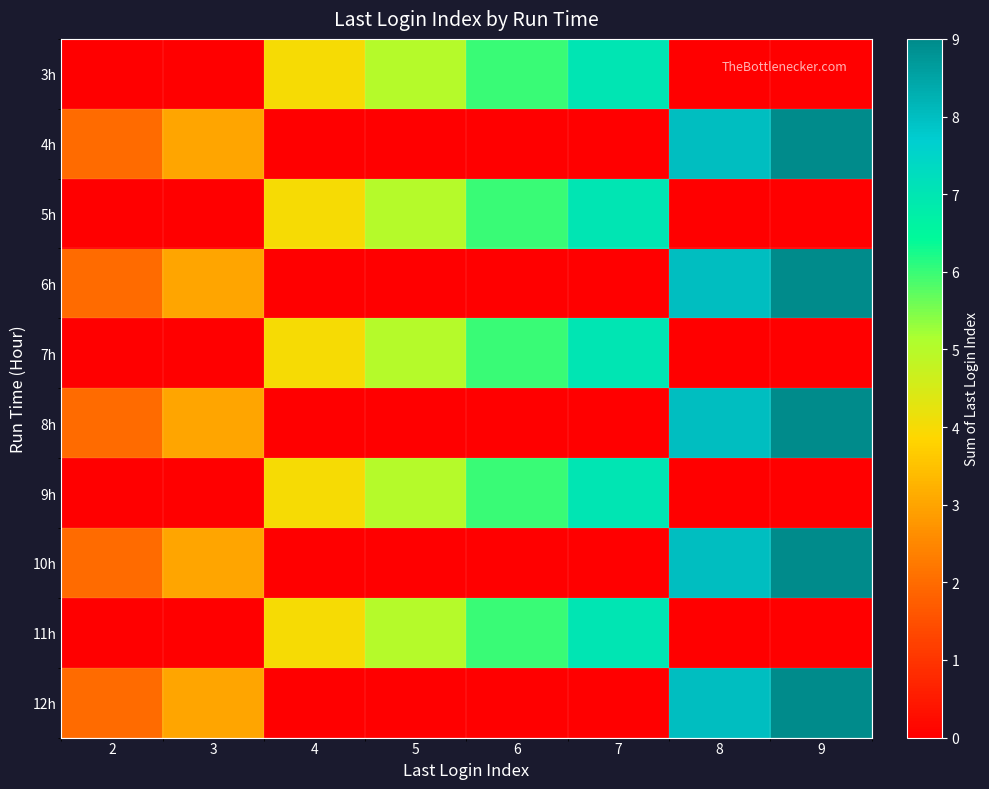

Reading left to right, list all the values displayed in this chart.

3h: 2=0	3=0	4=4	5=5	6=6	7=7	8=0	9=0
4h: 2=2	3=3	4=0	5=0	6=0	7=0	8=8	9=9
5h: 2=0	3=0	4=4	5=5	6=6	7=7	8=0	9=0
6h: 2=2	3=3	4=0	5=0	6=0	7=0	8=8	9=9
7h: 2=0	3=0	4=4	5=5	6=6	7=7	8=0	9=0
8h: 2=2	3=3	4=0	5=0	6=0	7=0	8=8	9=9
9h: 2=0	3=0	4=4	5=5	6=6	7=7	8=0	9=0
10h: 2=2	3=3	4=0	5=0	6=0	7=0	8=8	9=9
11h: 2=0	3=0	4=4	5=5	6=6	7=7	8=0	9=0
12h: 2=2	3=3	4=0	5=0	6=0	7=0	8=8	9=9